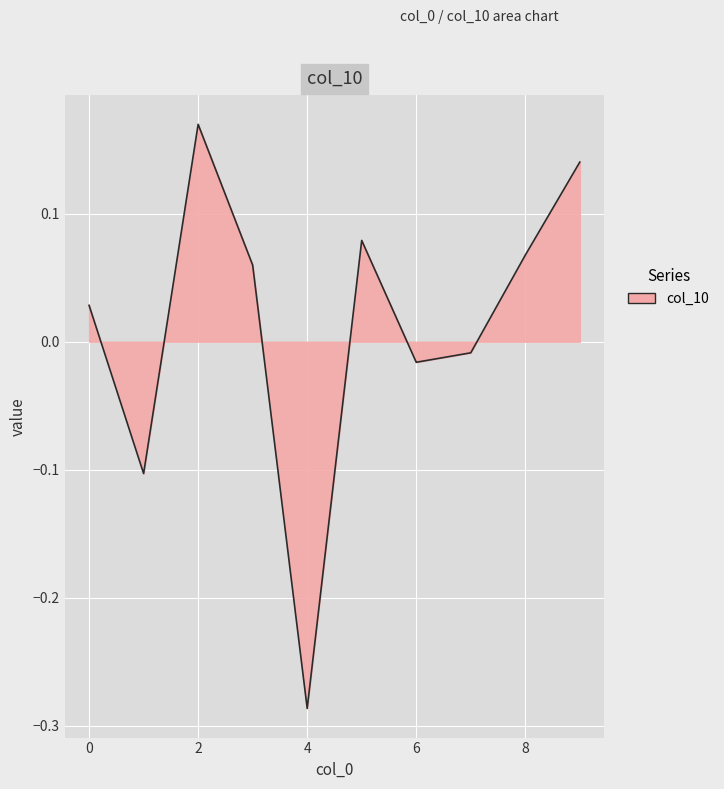

How many lines are shown in the chart?

1